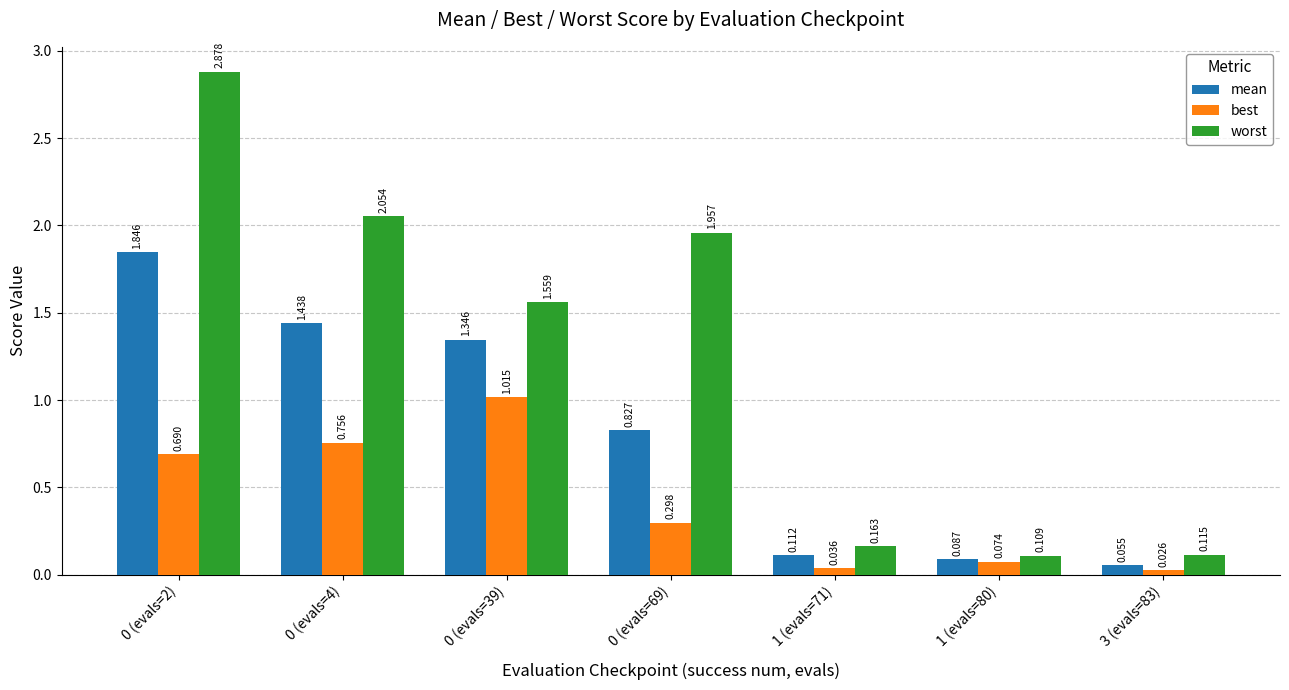

Which series has the widest spread of values?

worst